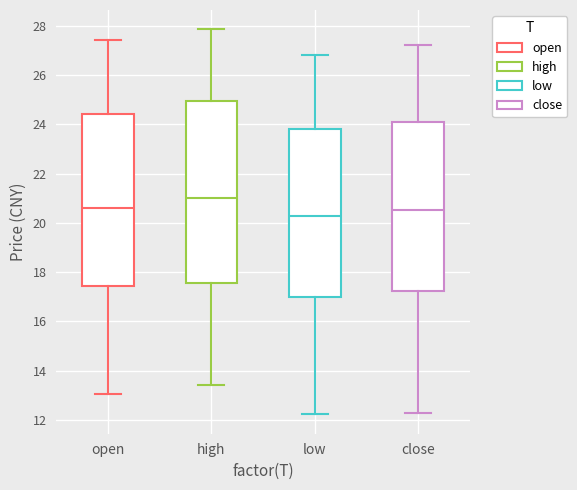

Comparing the boxes themselves (not the whiskers), which one is the tallest?

high